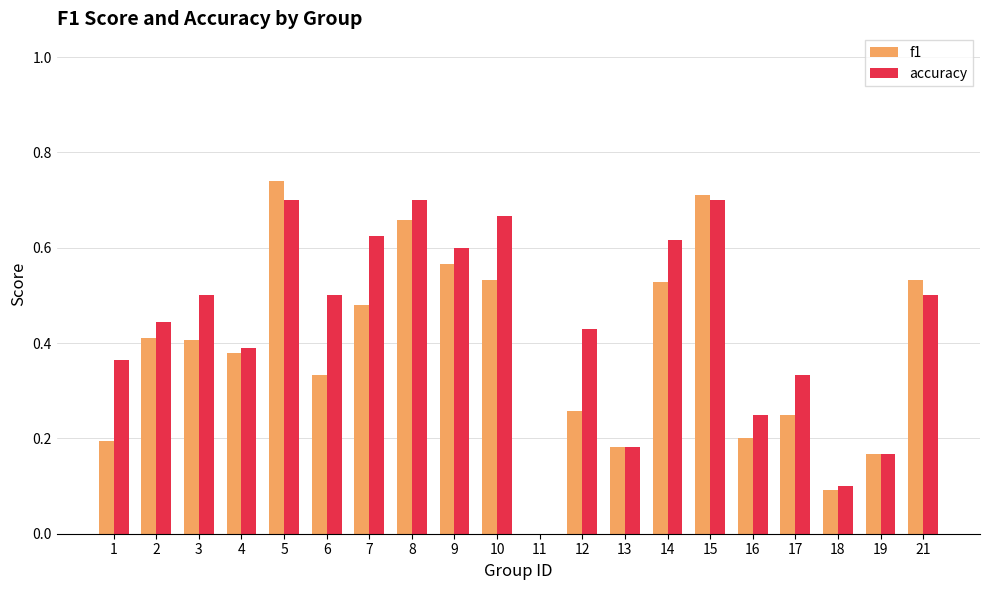

Which series has the largest total across all categories?

accuracy